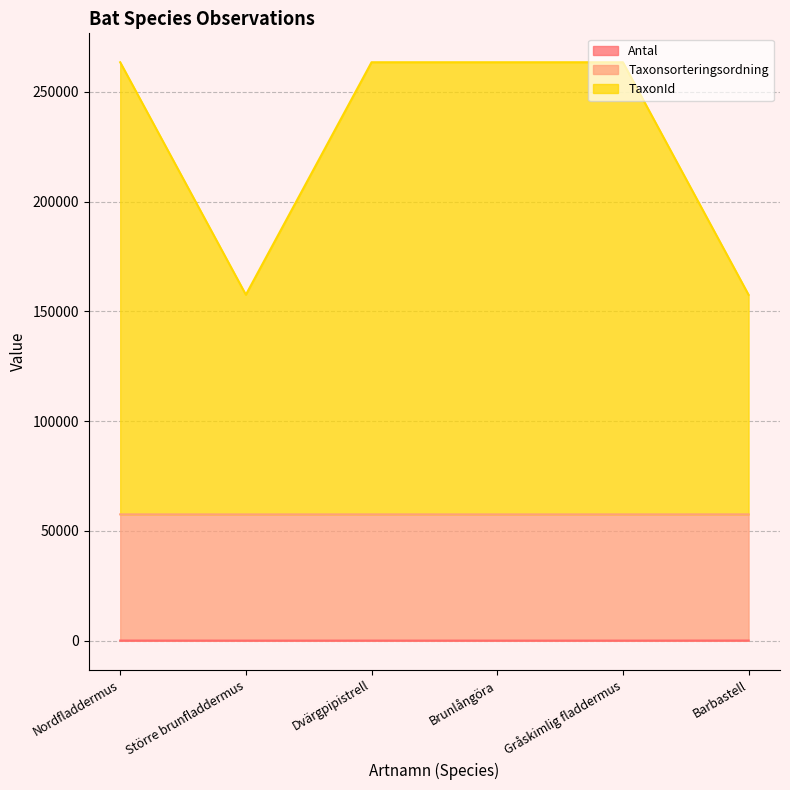

Where does the Antal series first go above 11?

Nordfladdermus